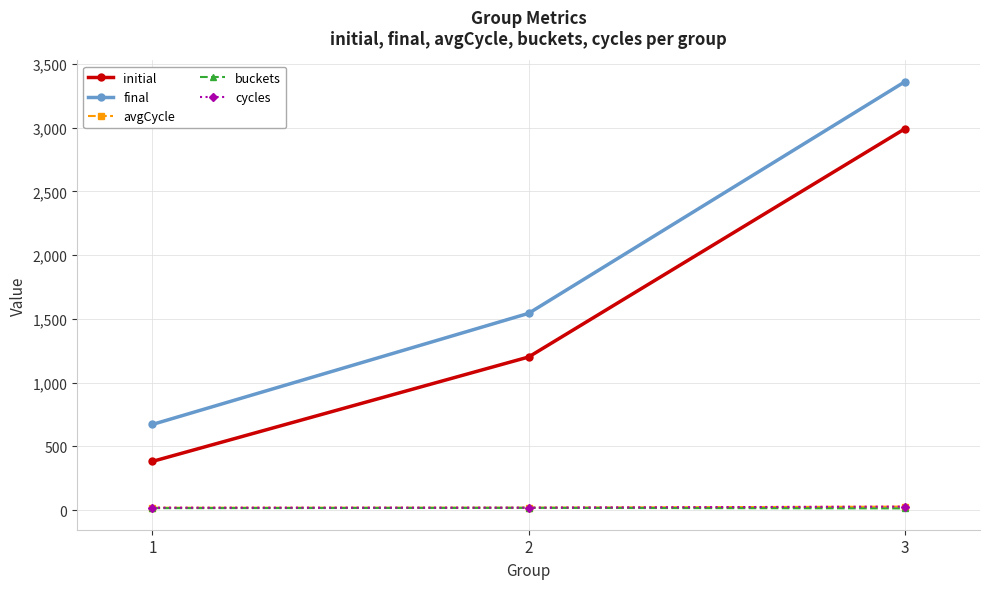

What is the highest value of the initial series?

2991.3